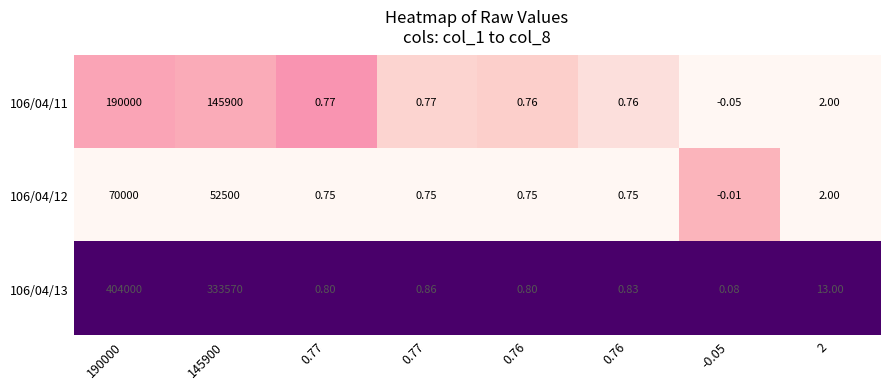

Which has a higher value, 190000 or -0.05?

190000